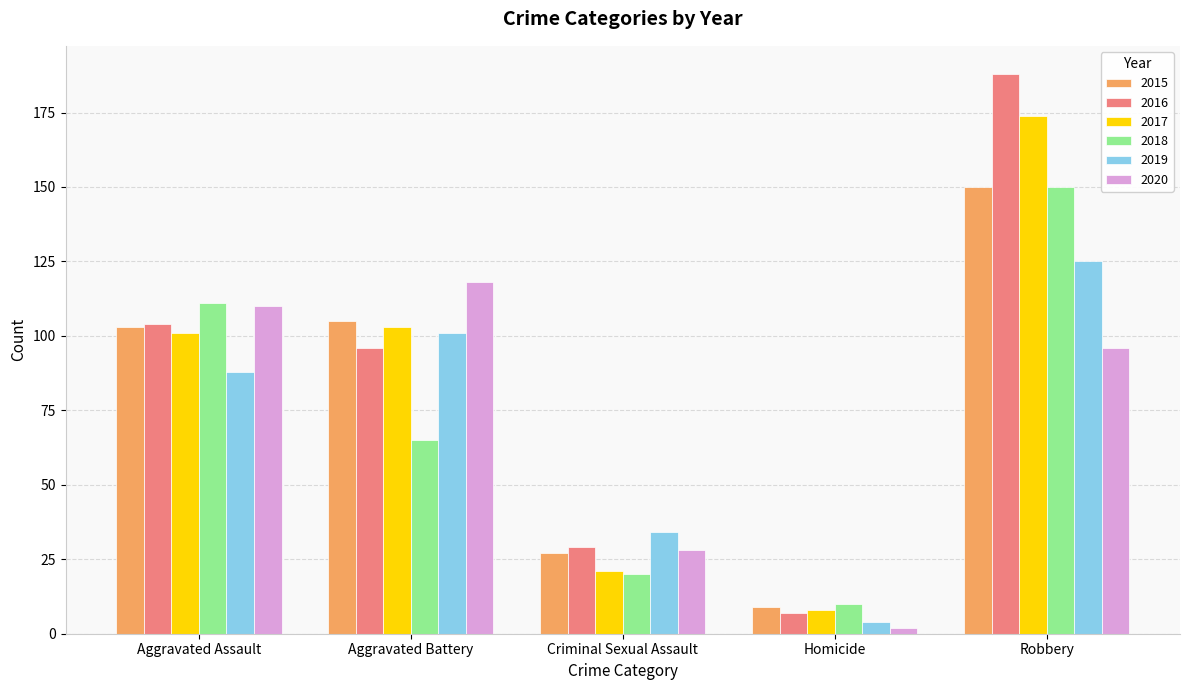

What is the minimum value shown in the chart?

2